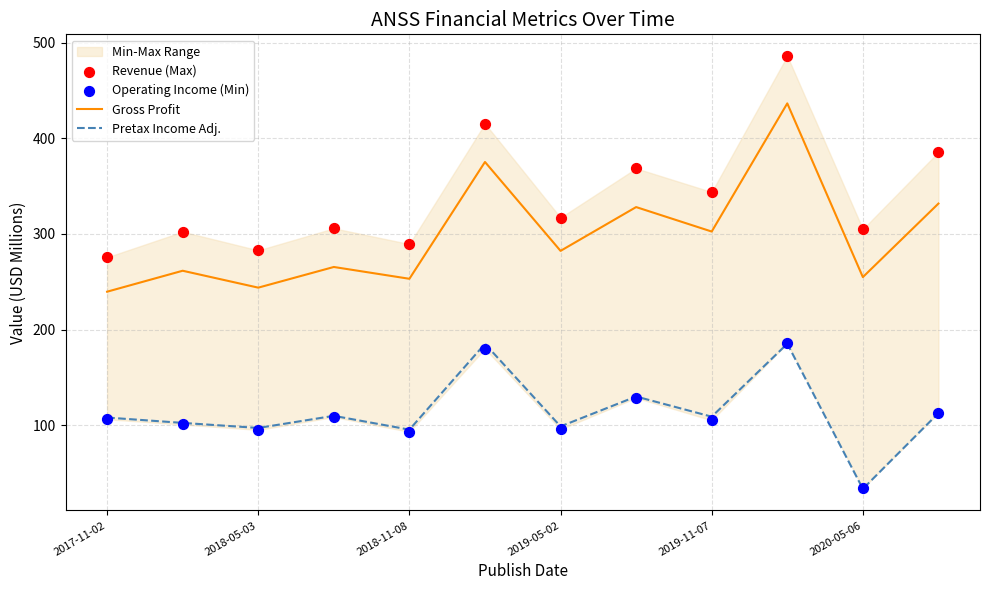

What is the minimum value for Gross Profit?

239.6